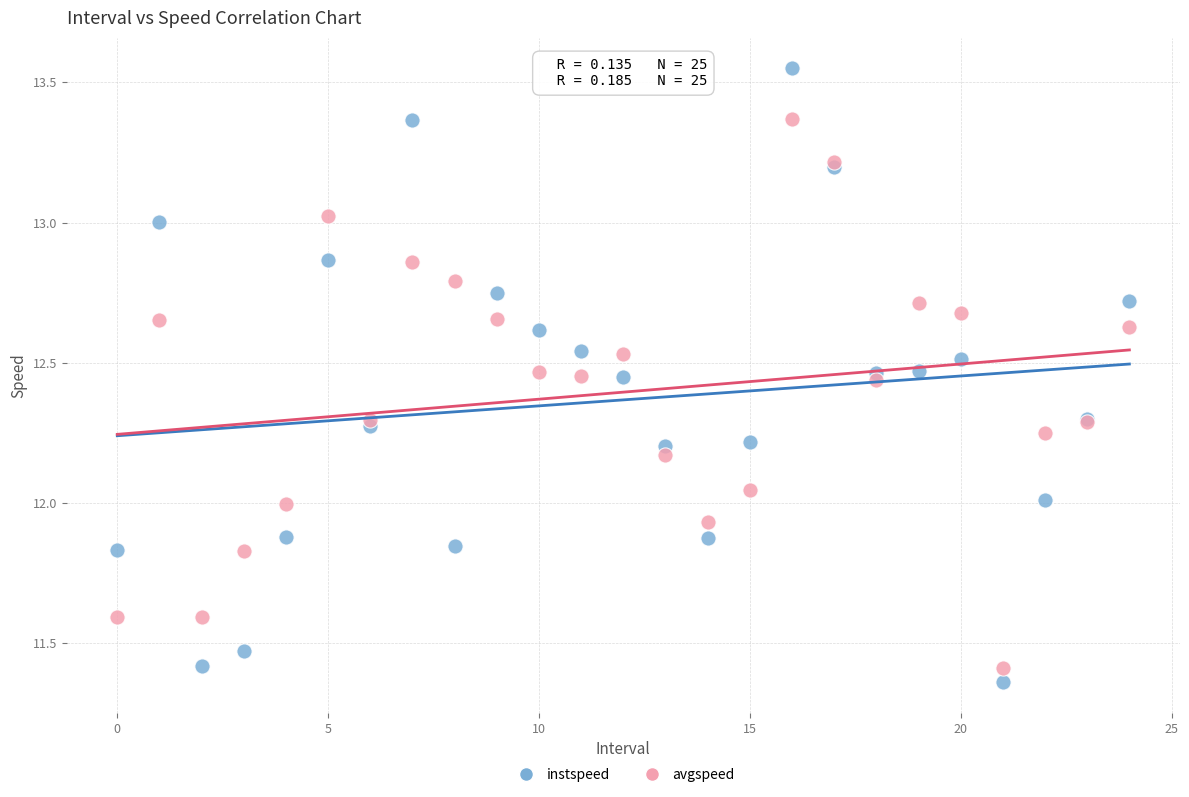

Which series has the largest Y range (max minus min)?

instspeed